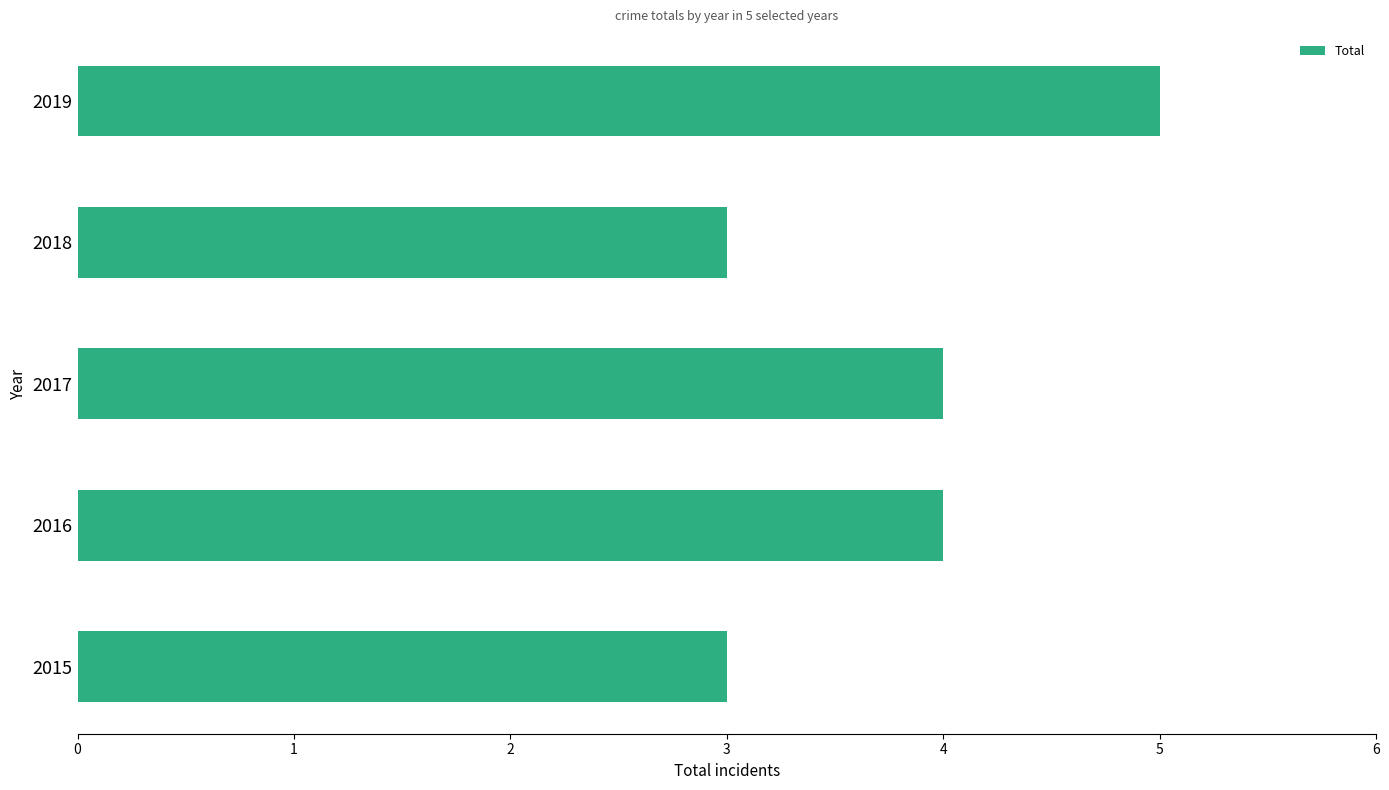

What is the sum of all values?

19